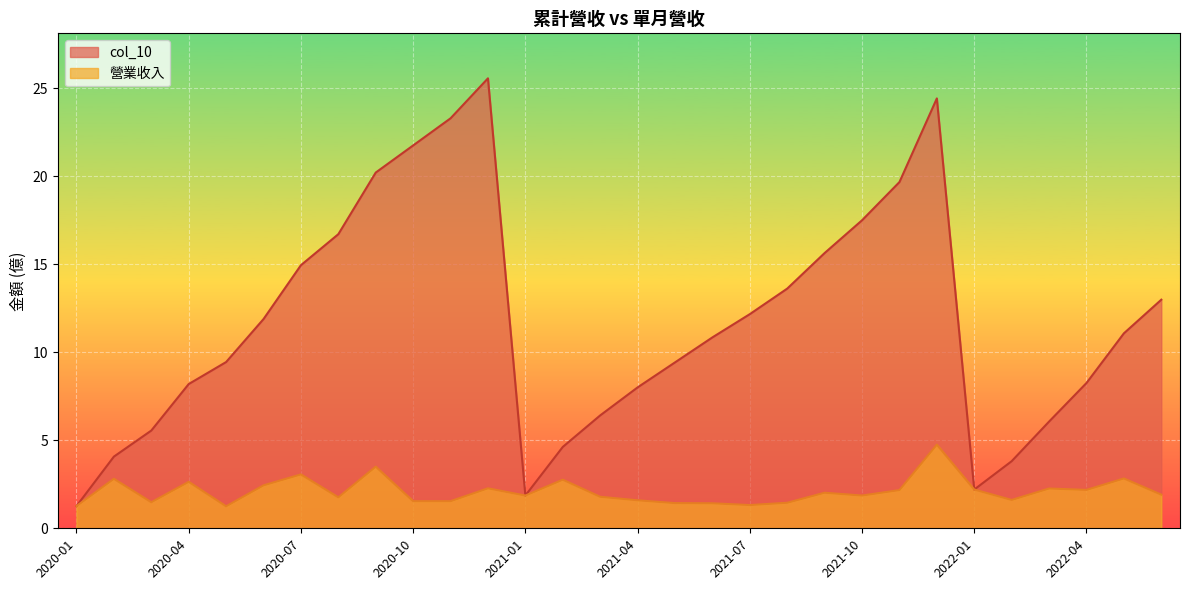

Reading right to left, list all the values displayed in this chart.

col_10: 2020-01=1.3	2020-02=4.1	2020-03=5.5	2020-04=8.2	2020-05=9.4	2020-06=11.9	2020-07=14.9	2020-08=16.7	2020-09=20.2	2020-10=21.7	2020-11=23.3	2020-12=25.6	2021-01=1.9	2021-02=4.6	2021-03=6.4	2021-04=8.0	2021-05=9.4	2021-06=10.8	2021-07=12.2	2021-08=13.6	2021-09=15.6	2021-10=17.5	2021-11=19.7	2021-12=24.4	2022-01=2.2	2022-02=3.8	2022-03=6.1	2022-04=8.2	2022-05=11.1	2022-06=13.0
營業收入: 2020-01=1.3	2020-02=2.8	2020-03=1.5	2020-04=2.6	2020-05=1.2	2020-06=2.4	2020-07=3.1	2020-08=1.8	2020-09=3.5	2020-10=1.5	2020-11=1.5	2020-12=2.3	2021-01=1.9	2021-02=2.8	2021-03=1.8	2021-04=1.6	2021-05=1.4	2021-06=1.4	2021-07=1.3	2021-08=1.4	2021-09=2.0	2021-10=1.9	2021-11=2.2	2021-12=4.8	2022-01=2.2	2022-02=1.6	2022-03=2.3	2022-04=2.2	2022-05=2.8	2022-06=1.9